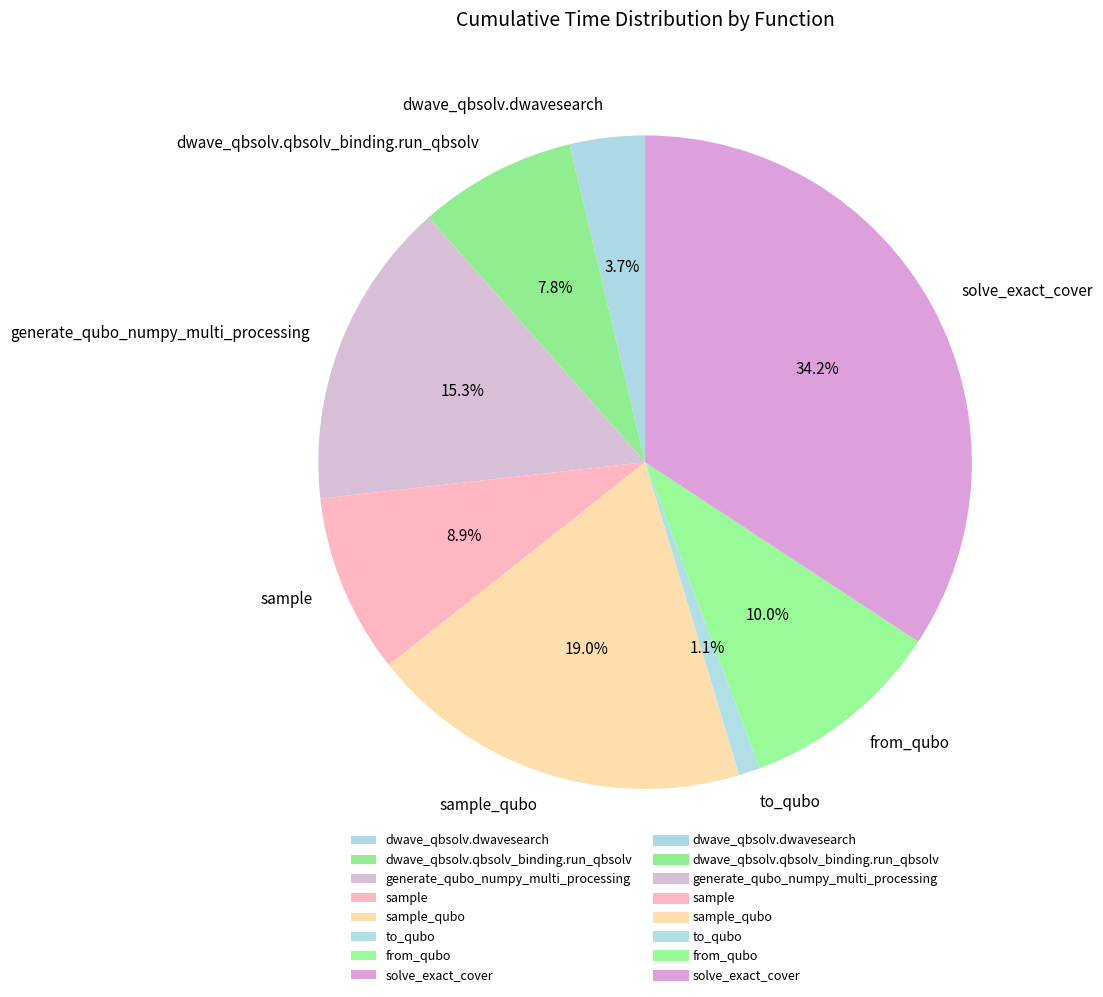

Is there a majority slice in this chart?

No